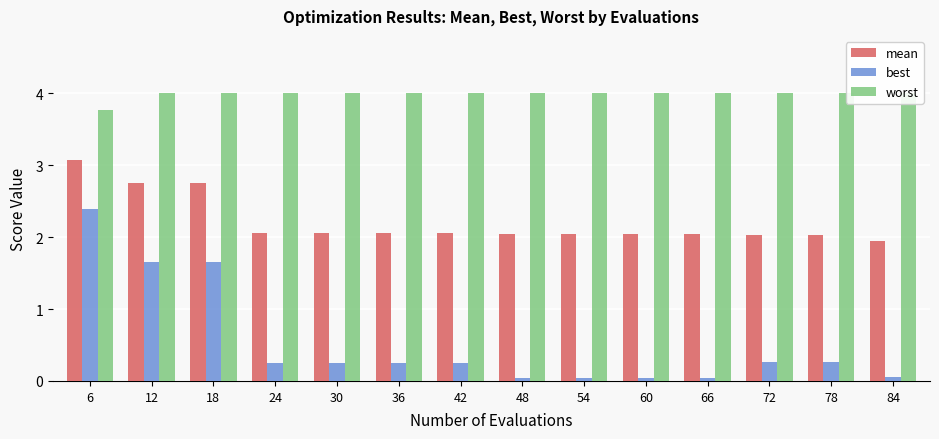

Rank the series at 54 from lowest to highest value.

best, mean, worst